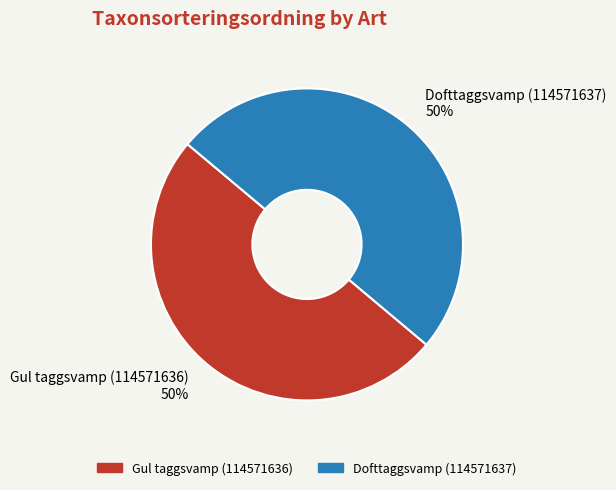

To the nearest percent, what percentage of the pie is Dofttaggsvamp (114571637)?

50%